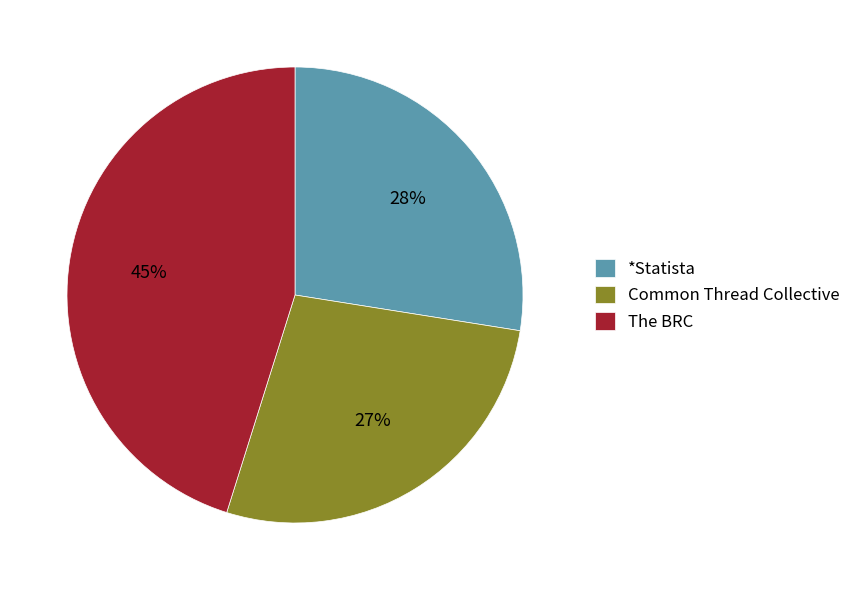

Count the number of slices in the pie.

3